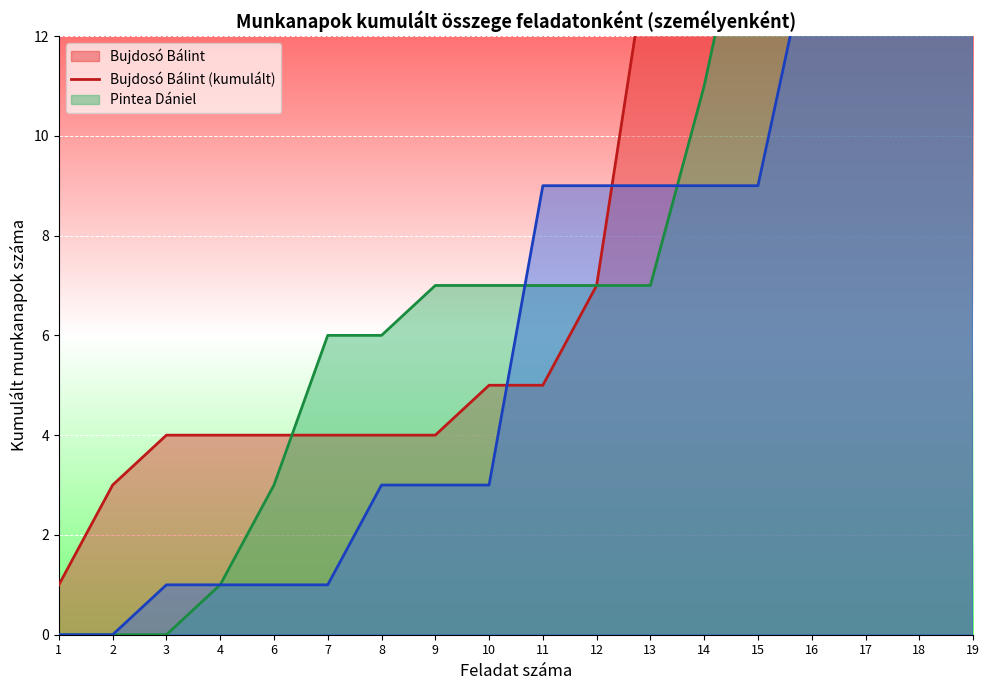

Is it true that Mózes Bence (kumulált) equals 0 at 6?

False